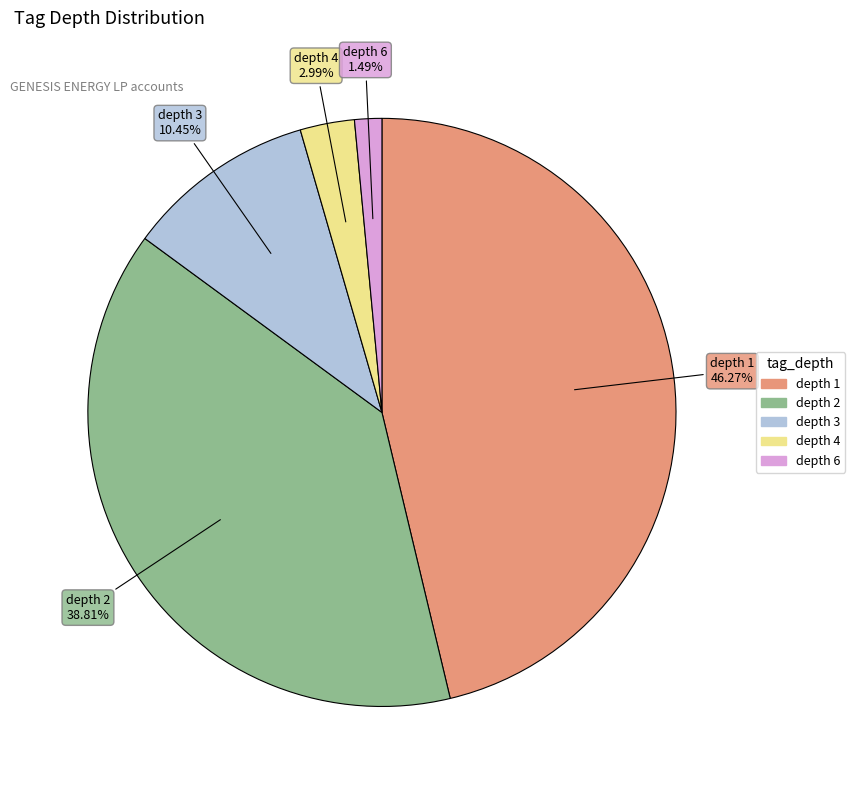

Which category has the biggest portion of the pie?

depth 1